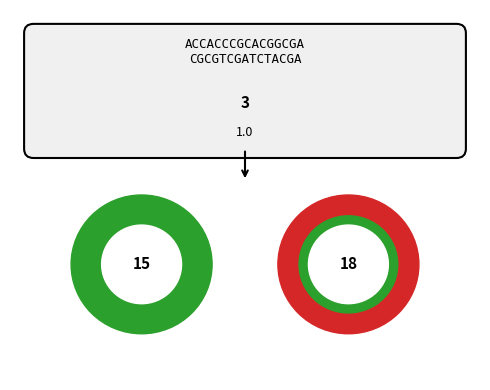

To the nearest percent, what is the difference between the largest and smallest slice percentages?

5%